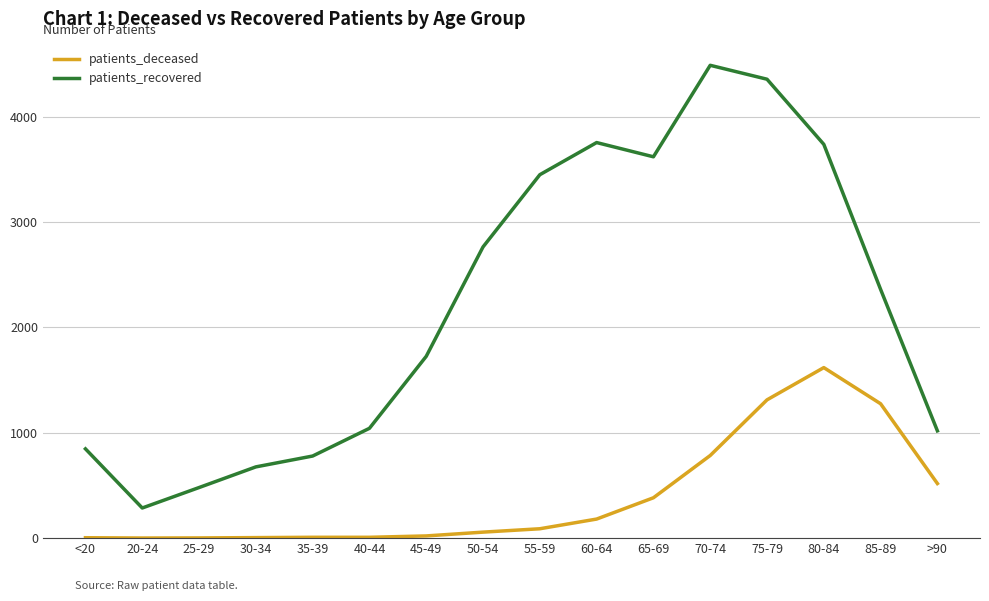

What is the total value across all series at 50-54?

2820